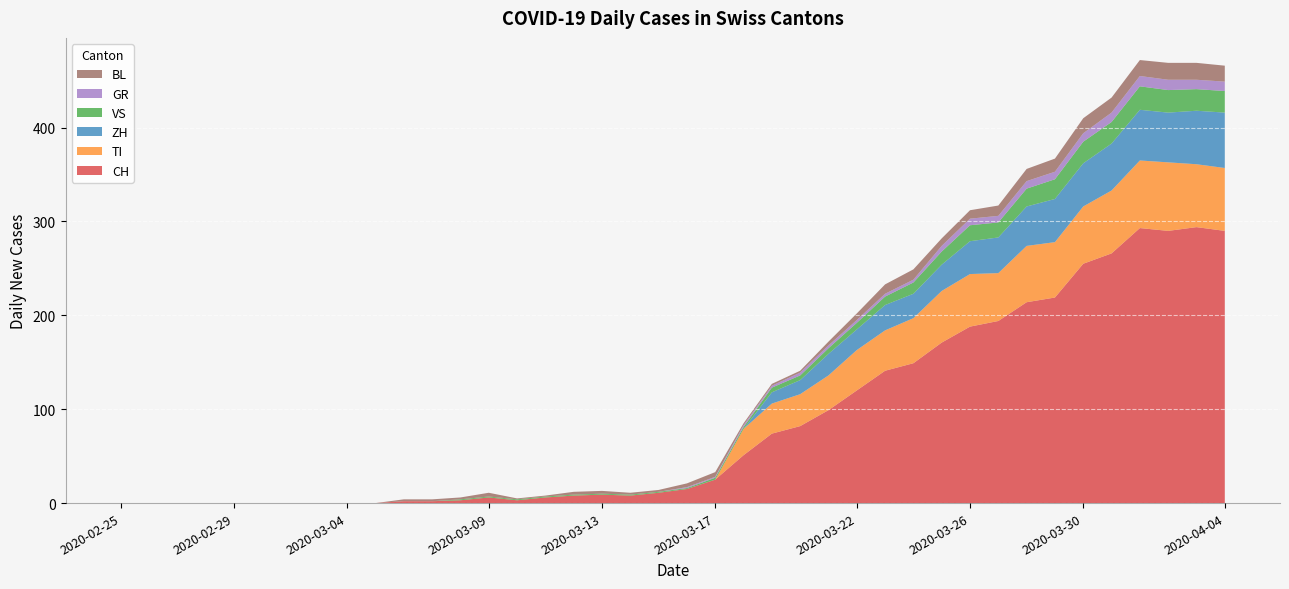

Reading right to left, transcribe all the data shown in this chart.

CH: 290	294	290	293	266	255	219	214	194	188	171	149	141	120	99	82	74	51	25	15	11	8	9	8	6	3	6	3	2	2	0	0	0	0	0	0	0	0	0	0
GR: 10	10	11	11	10	9	8	8	7	7	6	3	3	3	3	3	2	2	1	1	0	0	0	0	0	0	0	0	0	0	0	0	0	0	0	0	0	0	0	0
VS: 23	23	24	25	23	23	21	19	16	17	14	12	9	7	6	5	5	2	2	1	1	1	1	1	1	1	1	1	0	0	0	0	0	0	0	0	0	0	0	0
TI: 67	67	73	72	67	61	59	60	51	56	55	48	43	43	37	34	32	28	0	0	0	0	0	0	0	0	0	0	0	0	0	0	0	0	0	0	0	0	0	0
BL: 17	18	18	17	16	16	14	13	11	9	8	11	10	7	4	2	2	2	5	4	2	2	3	3	1	1	4	2	2	2	0	0	0	0	0	0	0	0	0	0
ZH: 59	57	53	54	50	46	46	42	38	35	28	26	27	22	23	15	12	0	0	0	0	0	0	0	0	0	0	0	0	0	0	0	0	0	0	0	0	0	0	0